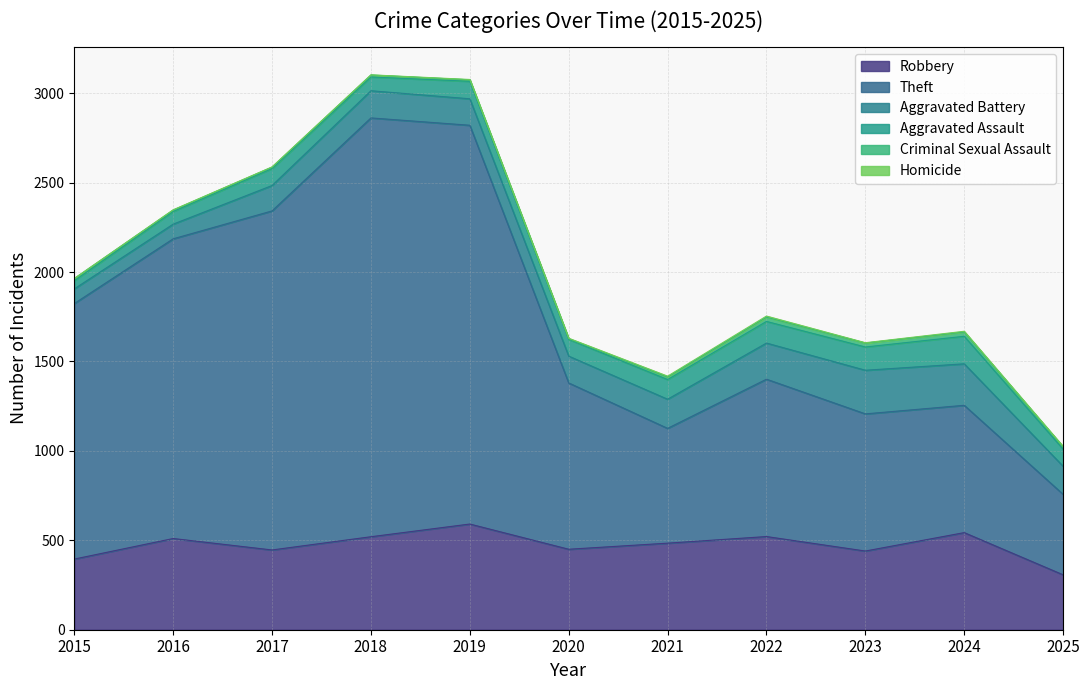

The Robbery series shows 156 at 2023. True or false?

False